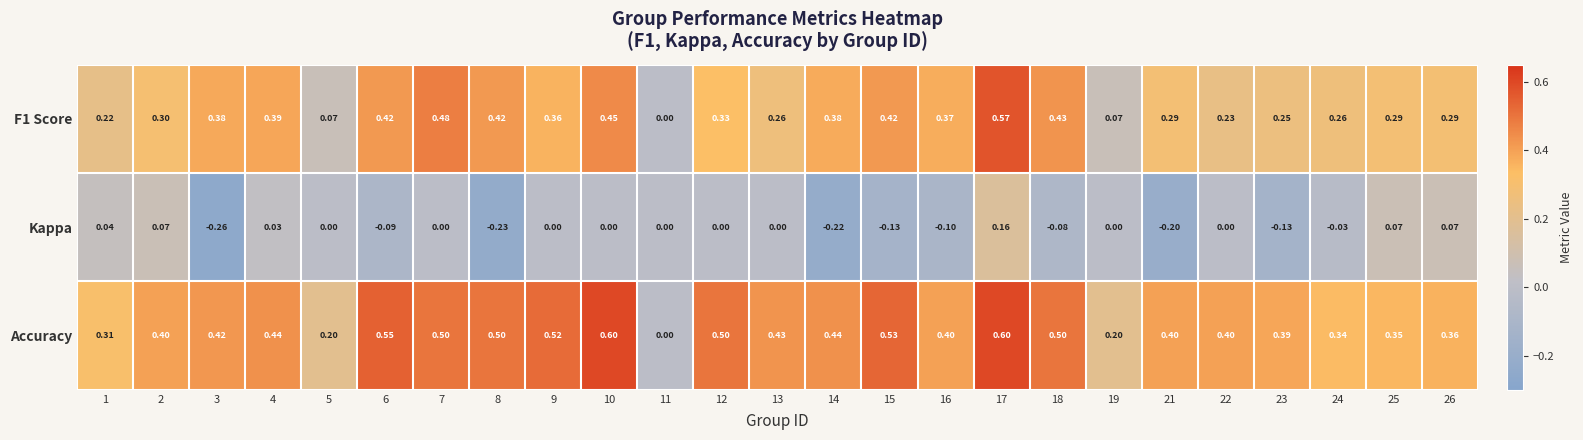

Rank the series by their average value, from lowest to highest.

Kappa, F1 Score, Accuracy